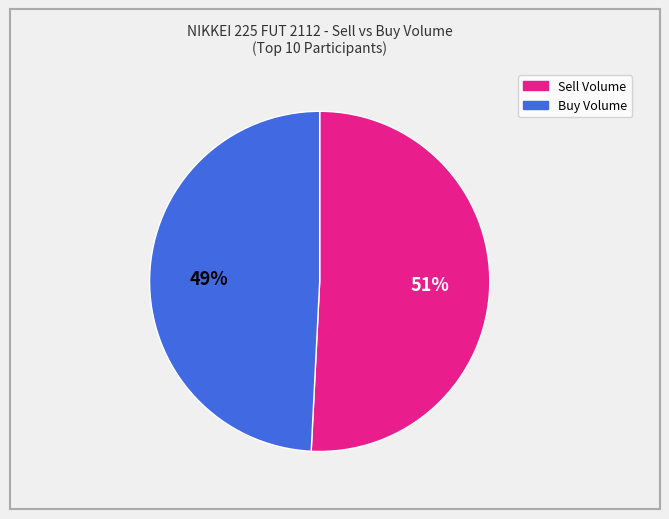

Does any single category account for the majority?

Yes